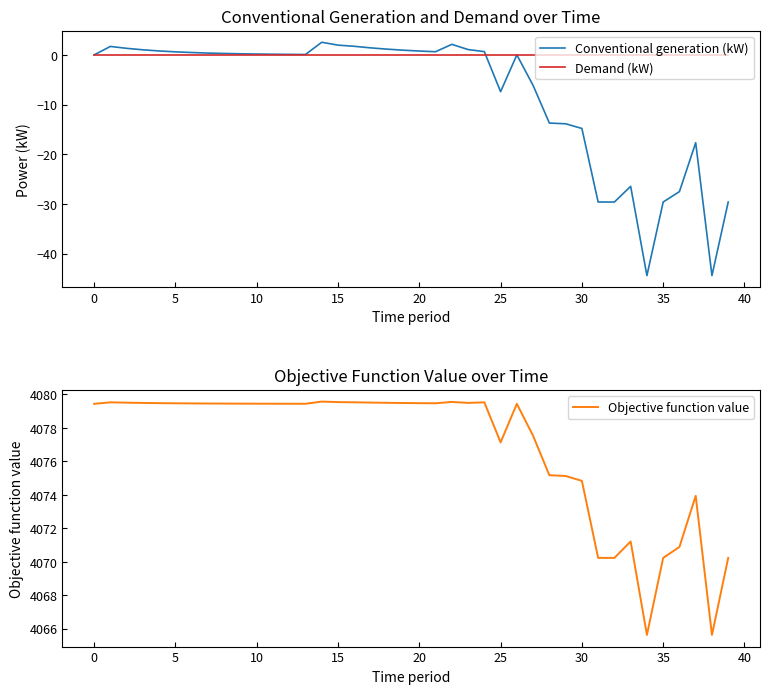

The value of Demand (kW) at 25 is 0.0. True or false?

True